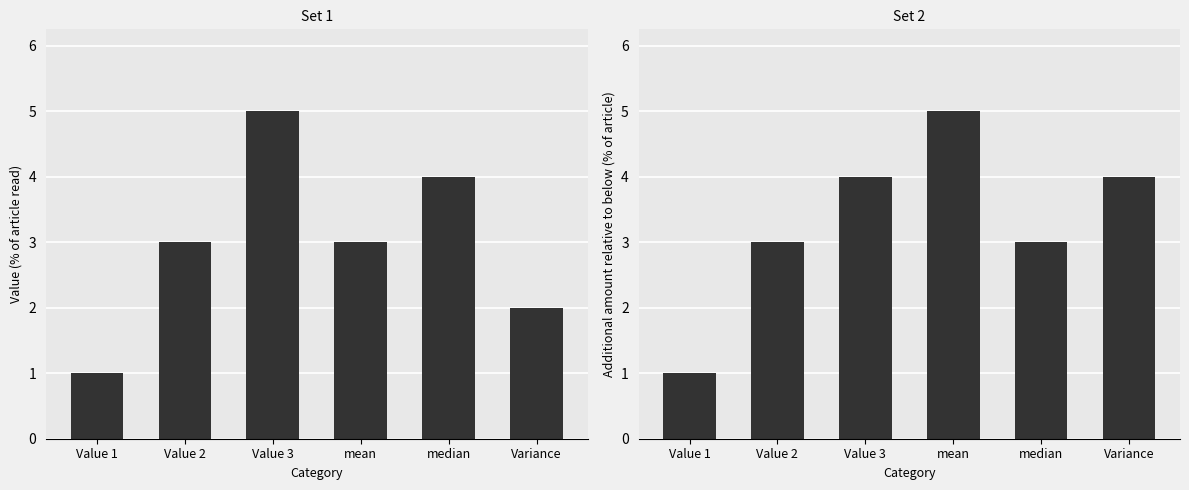

Reading left to right, extract all data points from this chart.

Set 1: 1	3	5	3	4	2
Set 2: 1	3	4	5	3	4